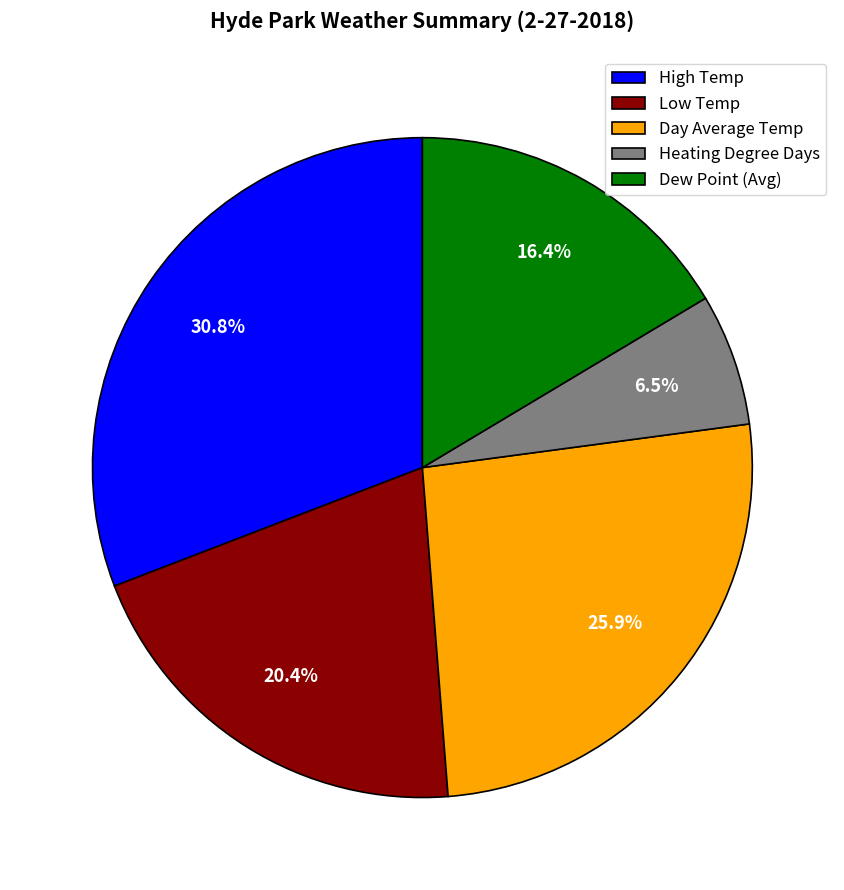

What is the largest slice in the pie chart?

High Temp